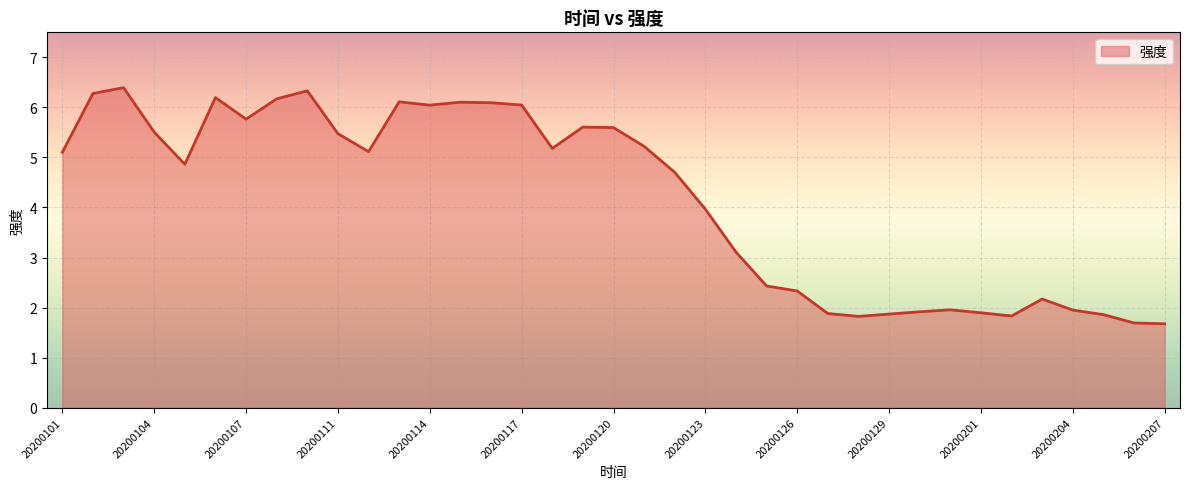

What is the greatest value displayed?

6.4